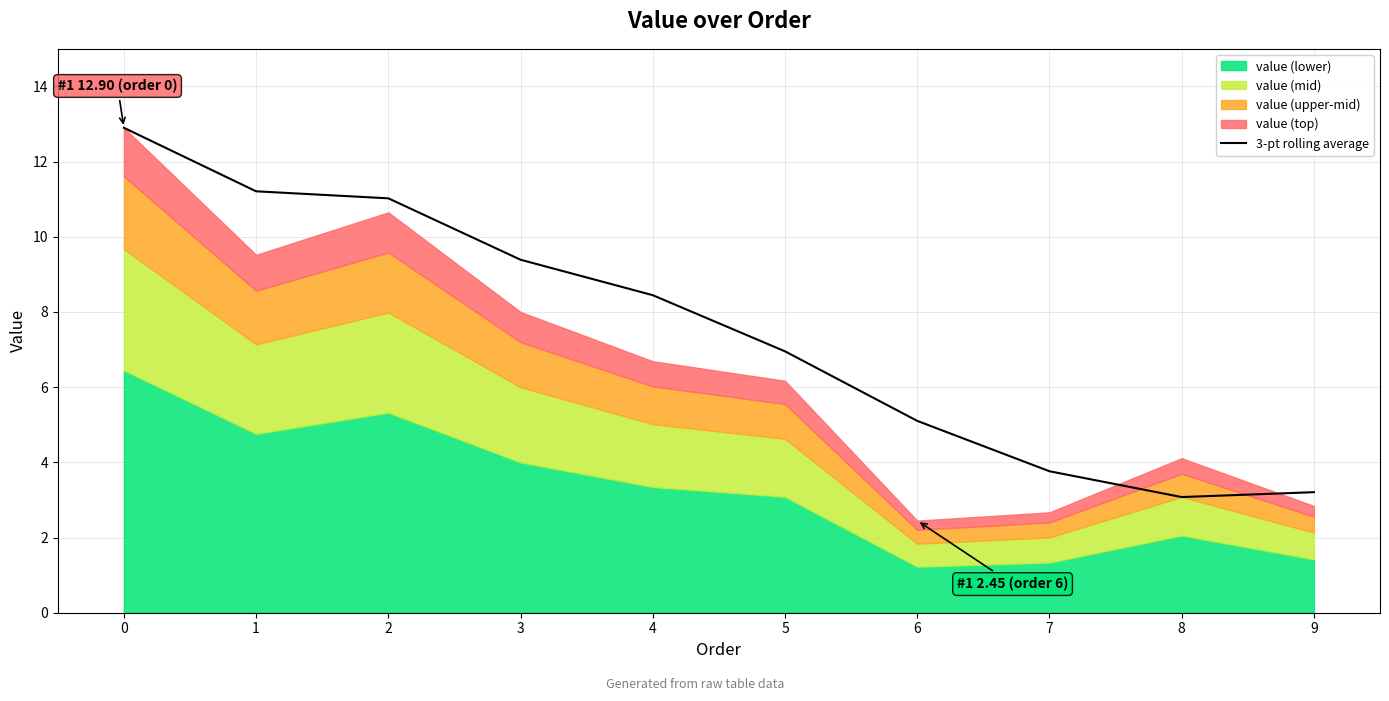

Reading left to right, what are all the values shown in this chart?

0=12.9	1=11.2	2=11.0	3=9.4	4=8.4	5=7.0	6=5.1	7=3.8	8=3.1	9=3.2